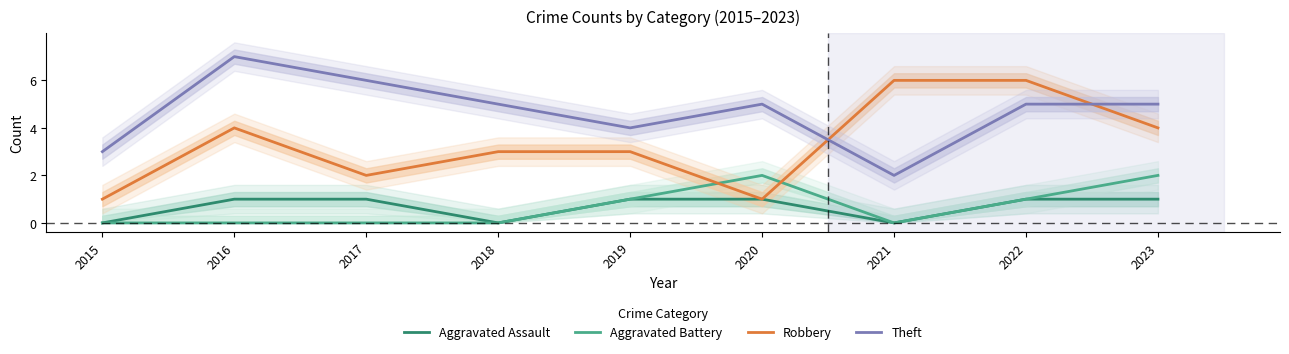

The Aggravated Assault series shows 1 at 2015. True or false?

False